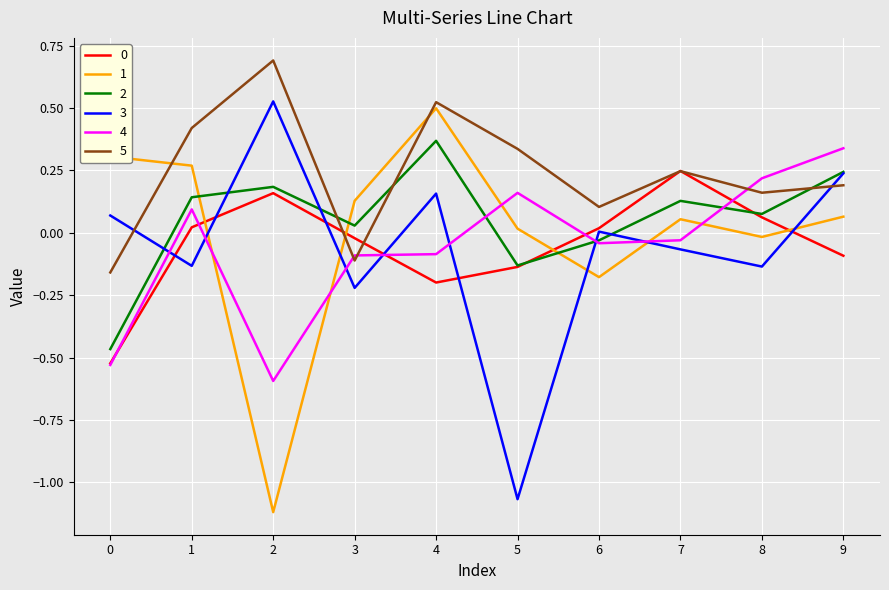

True or false: 4 and 3 intersect in this chart.

True